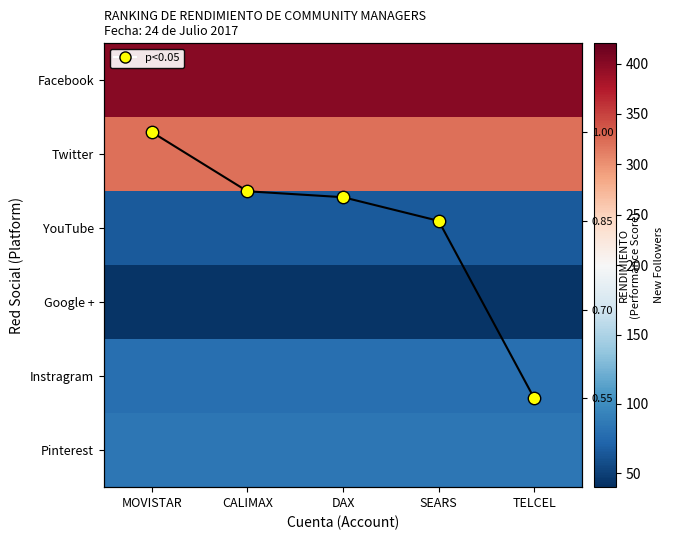

List the labels in order of YouTube value, largest first.

MOVISTAR, CALIMAX, DAX, SEARS, TELCEL